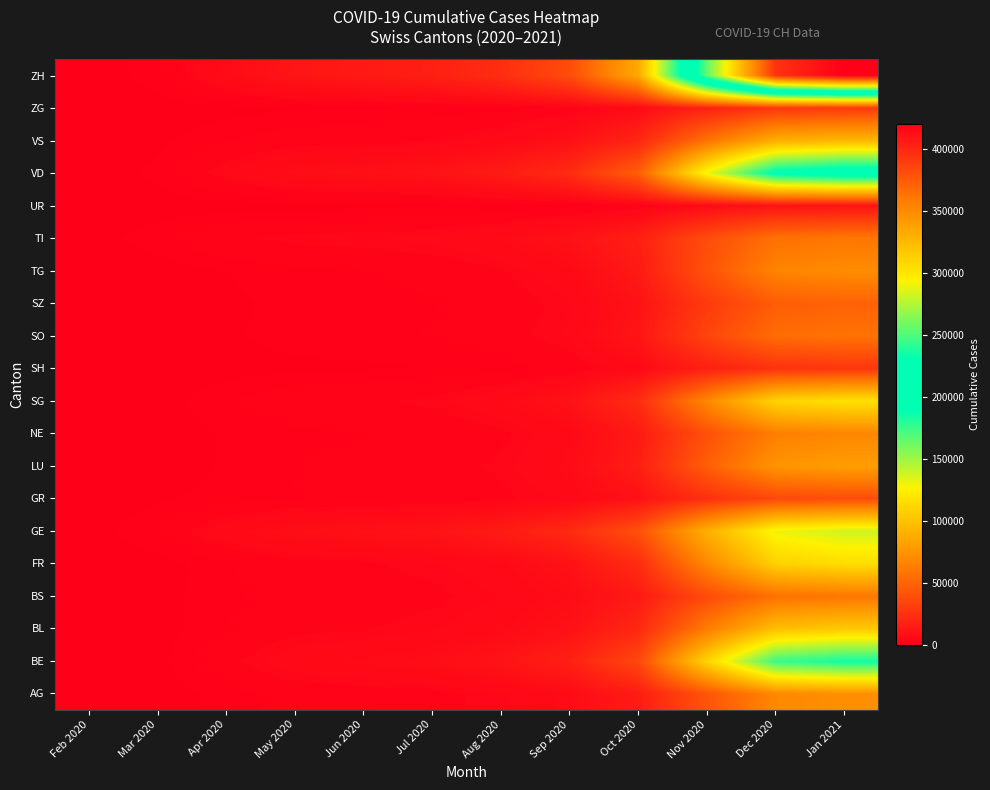

Between Apr 2020 and Sep 2020, which is larger?

Sep 2020